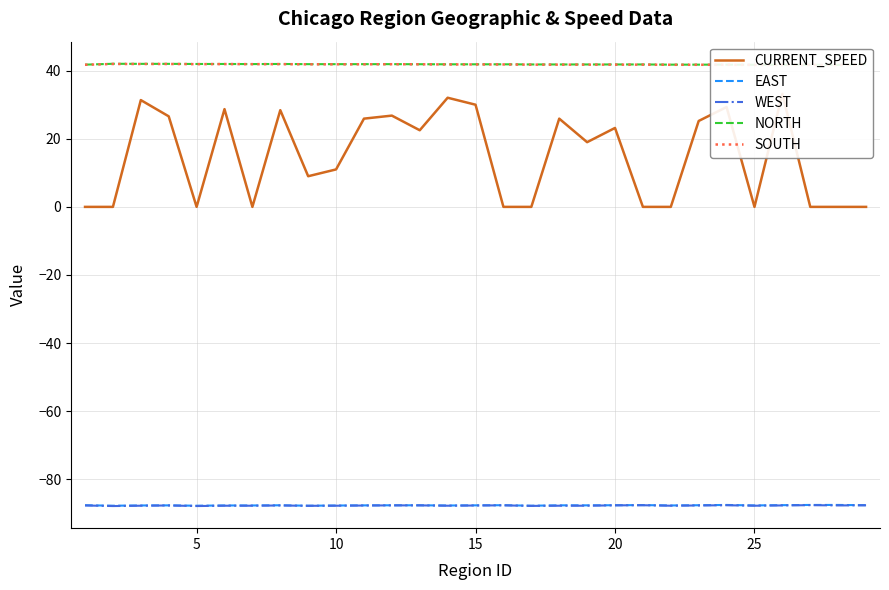

Is it true that EAST equals -87.6 at 20?

True